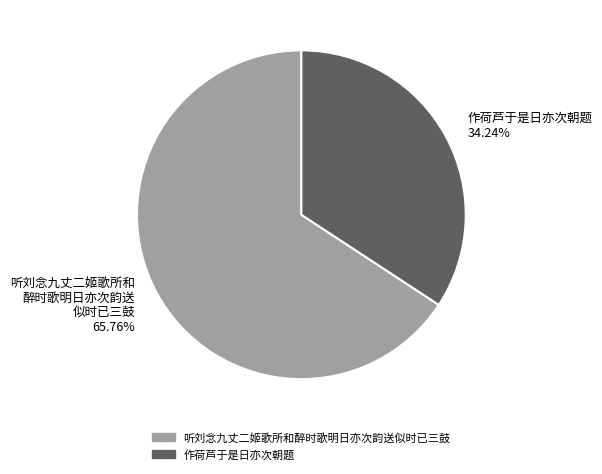

Does any single category account for the majority?

Yes